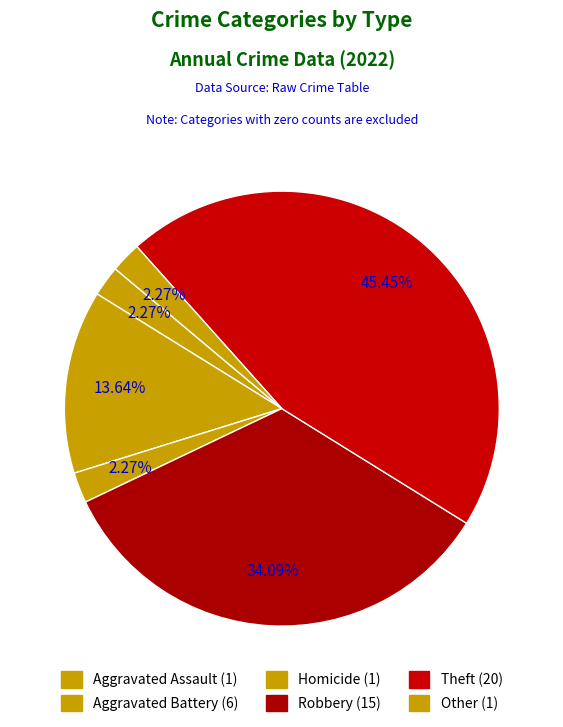

Count the number of slices in the pie.

6